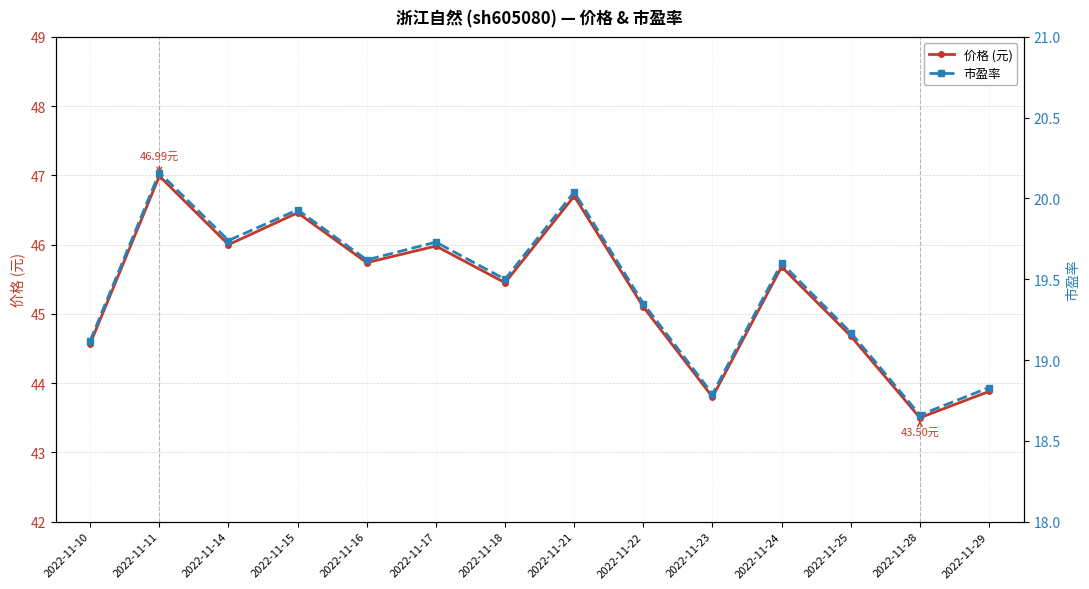

What is the total value across all series at 2022-11-18?

65.0